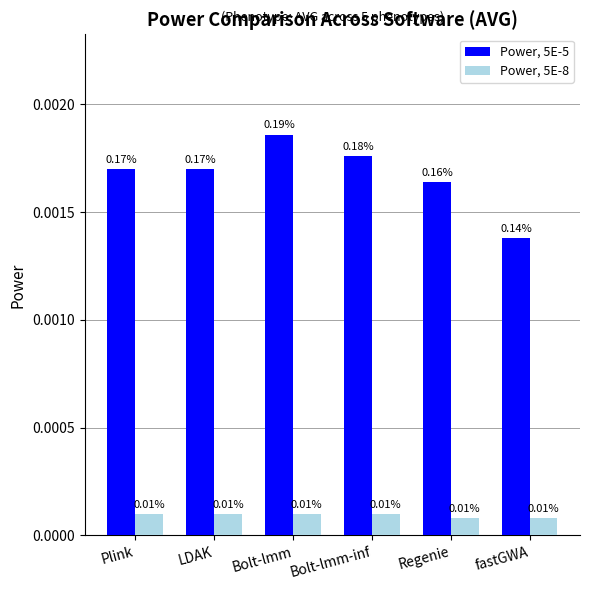

At how many categories does at least one series exceed 0?

6